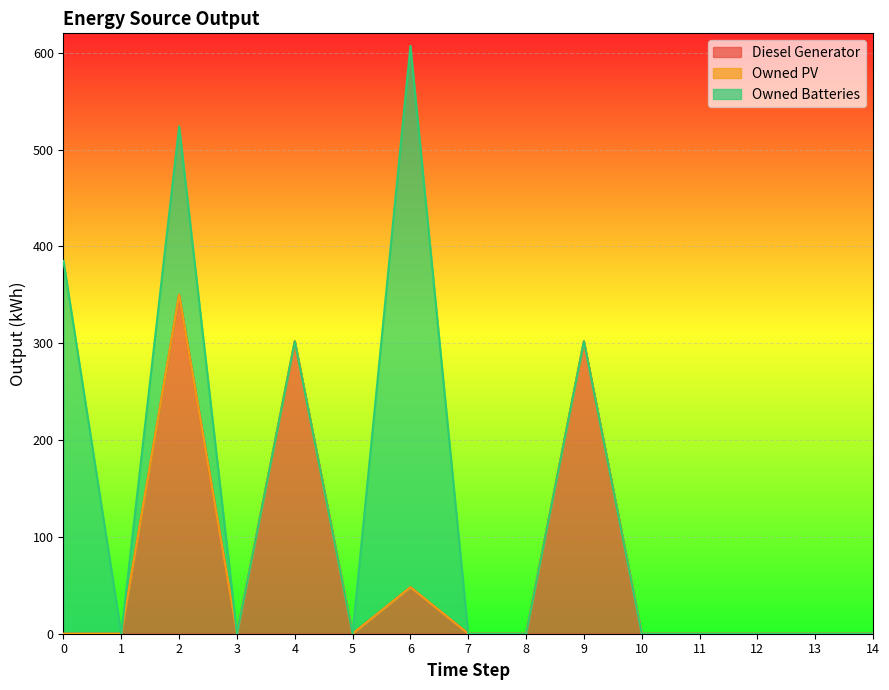

True or false: Owned Batteries and Owned PV intersect in this chart.

False